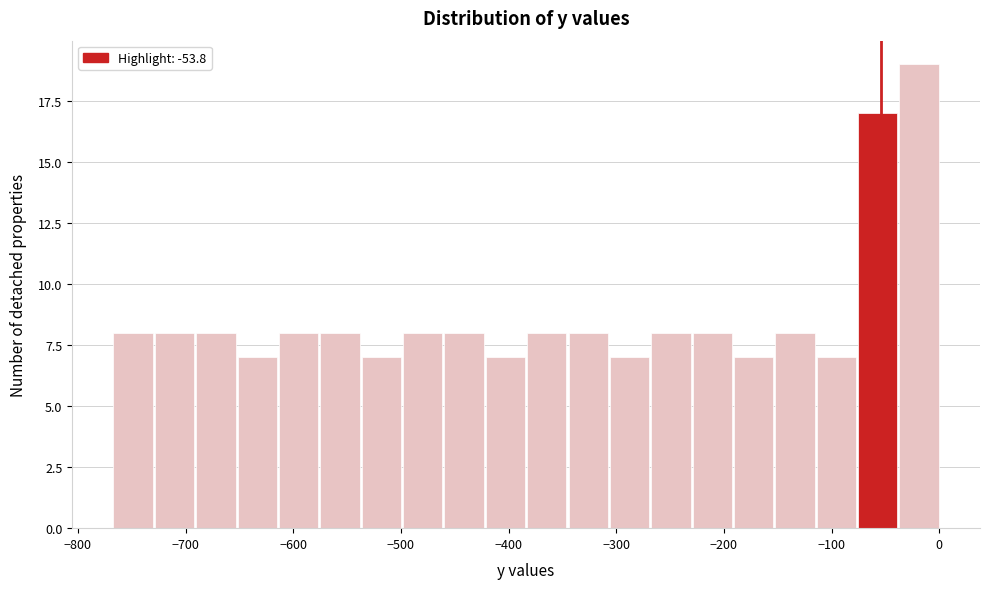

Read against the x-axis, roughly where is the centre of the tallest bar?

-20